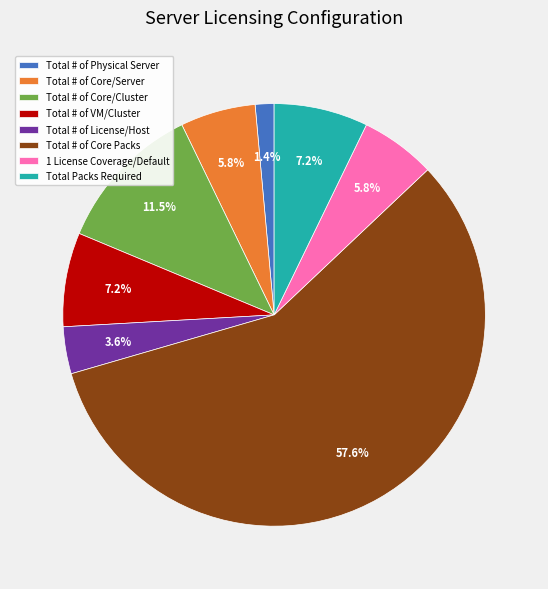

What portion of the pie excludes Total Packs Required?

92.8%